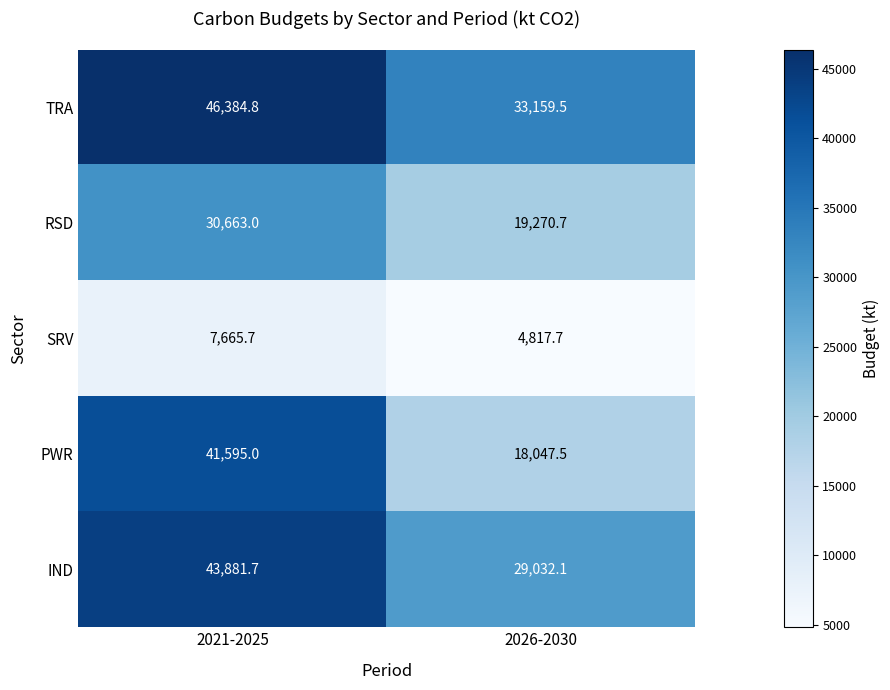

Is it true that TRA equals 33159.5 at 2026-2030?

True